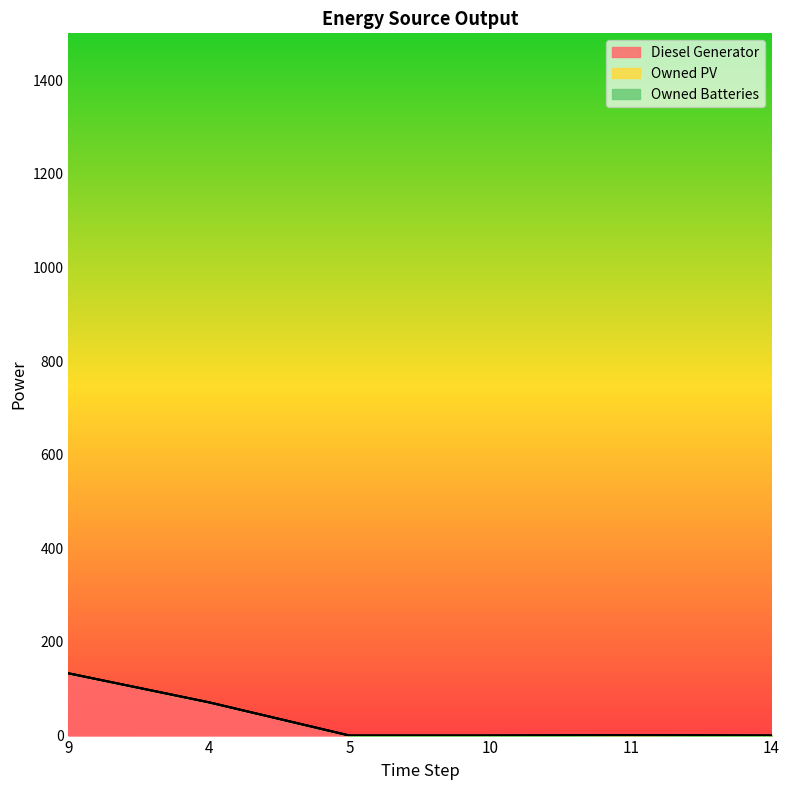

How many categories are shown in the chart?

6